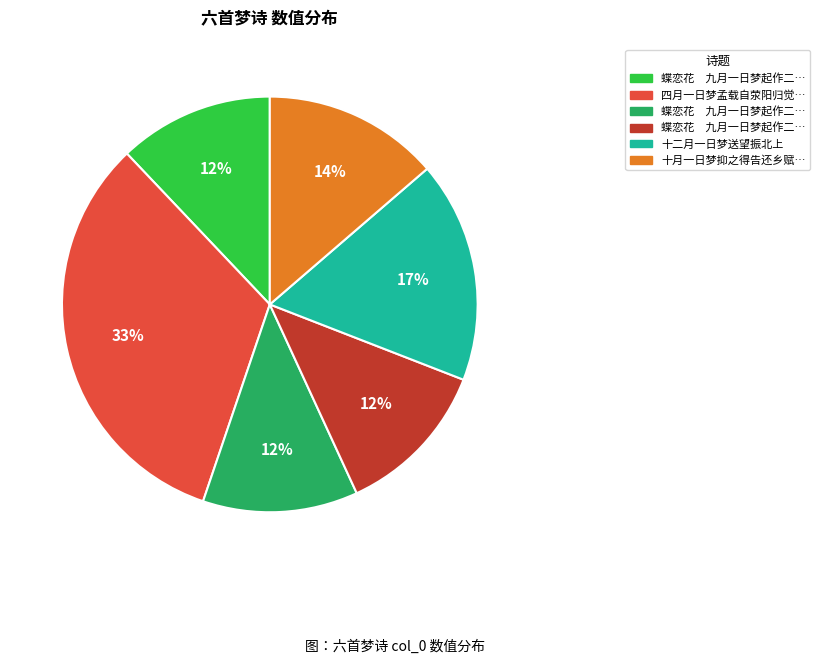

Is there a majority slice in this chart?

No